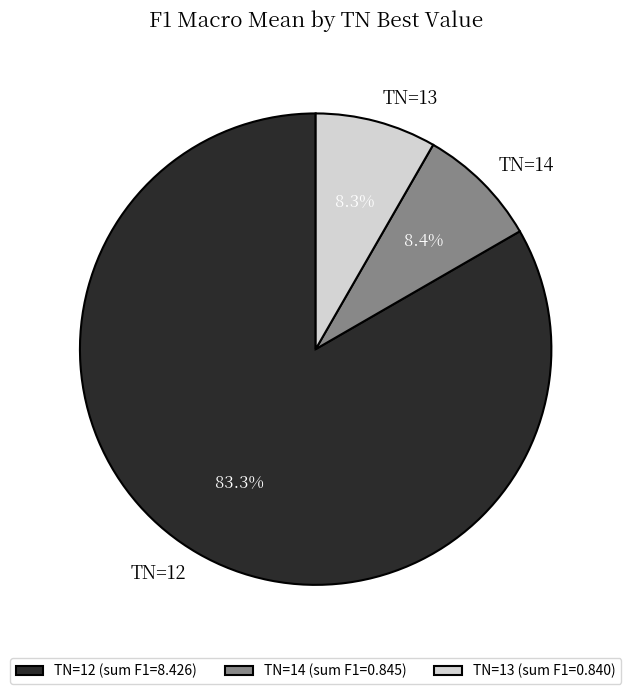

What percentage do TN=12 and TN=13 together represent?

91.6%